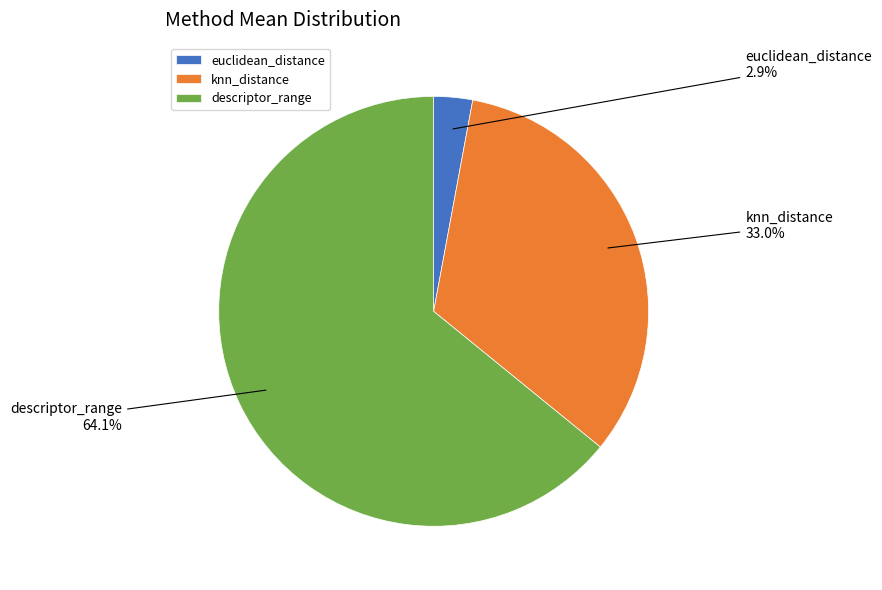

To the nearest percent, what is the difference between the largest and smallest slice percentages?

61%